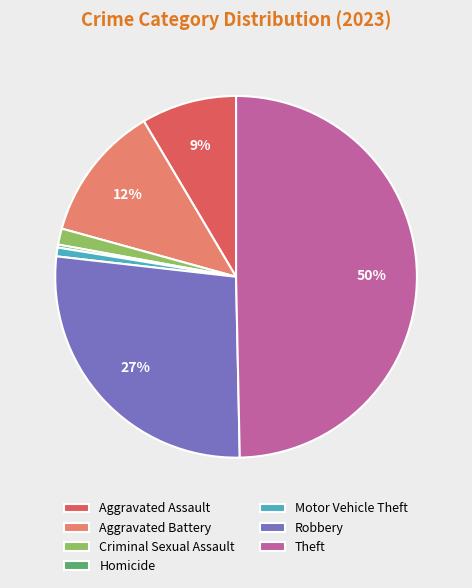

To the nearest percent, what portion does Criminal Sexual Assault represent?

1%